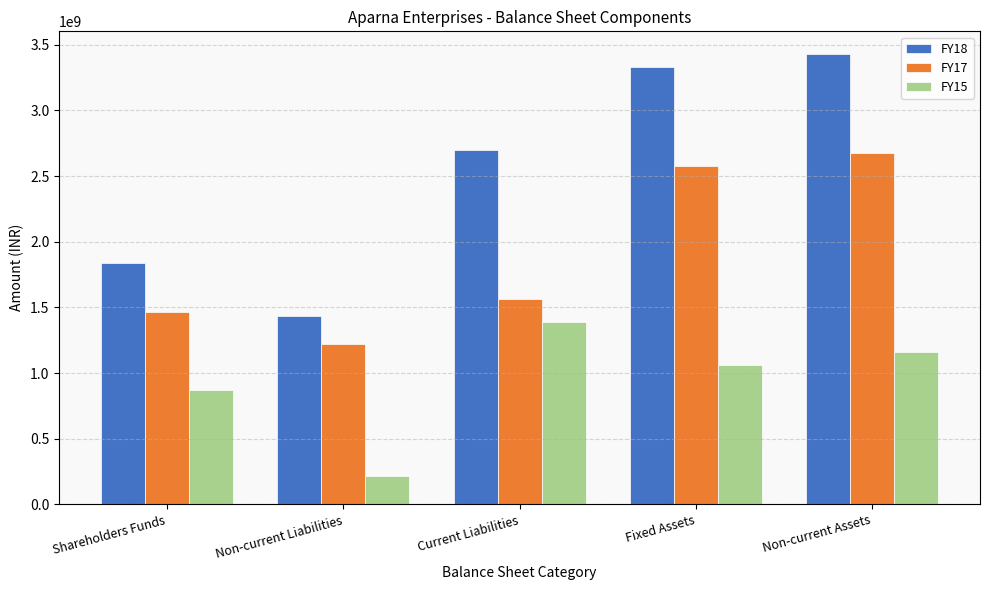

List the series in order of their peak value, highest first.

FY18, FY17, FY15